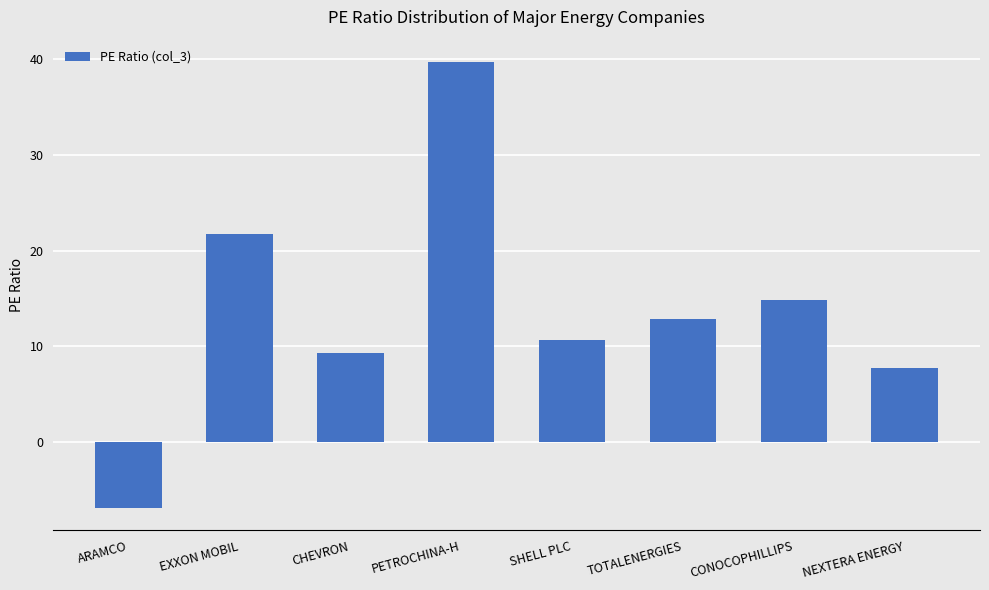

What is the maximum value shown in the chart?

39.7